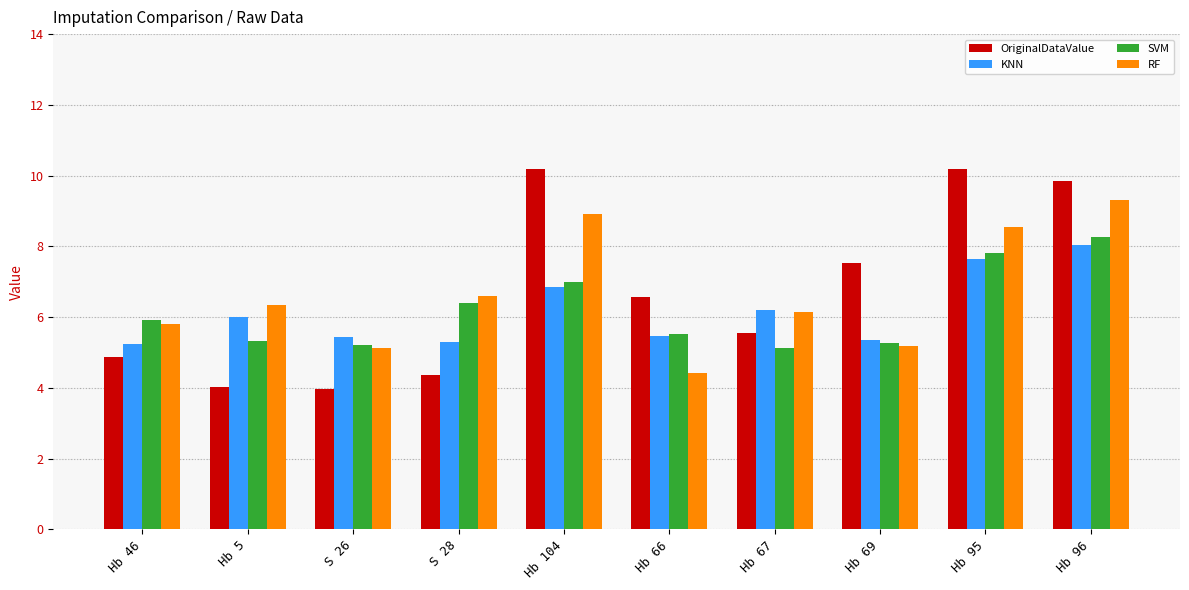

What value does the OriginalDataValue series have at Hb 69?

7.5